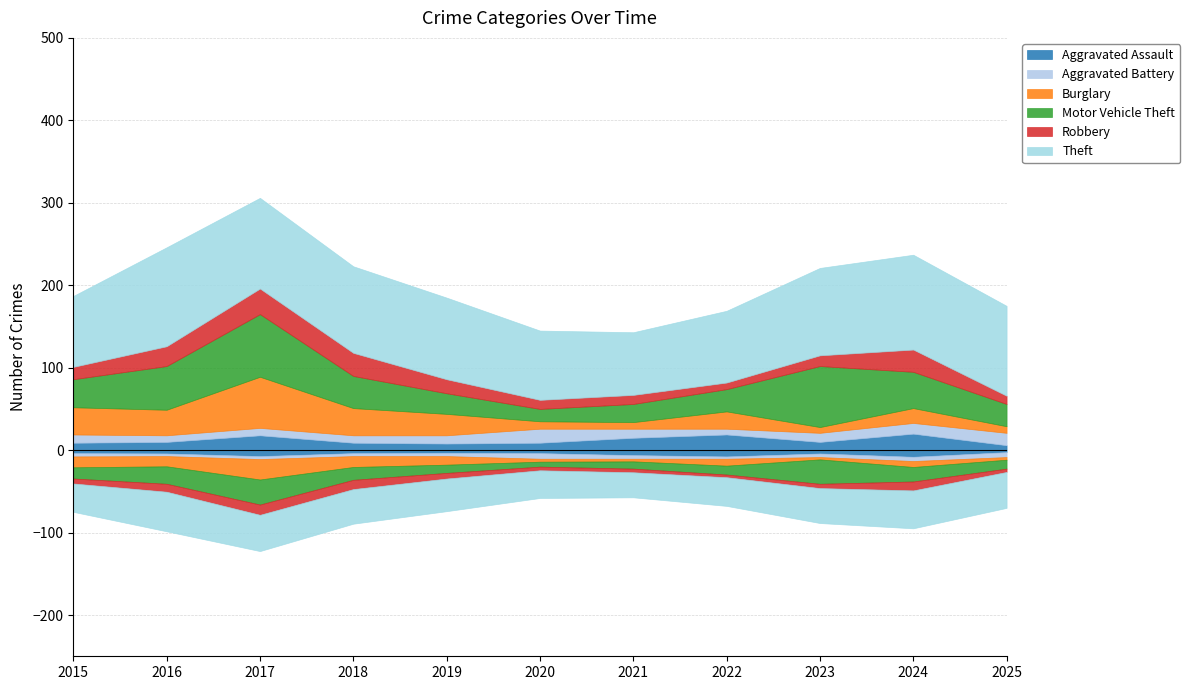

Reading right to left, transcribe all the data shown in this chart.

Aggravated Assault: 2025=6	2024=20	2023=10	2022=19	2021=15	2020=9	2019=8	2018=9	2017=18	2016=10	2015=9
Aggravated Battery: 2025=15	2024=13	2023=11	2022=7	2021=11	2020=17	2019=10	2018=9	2017=9	2016=8	2015=10
Burglary: 2025=8	2024=18	2023=7	2022=21	2021=8	2020=9	2019=26	2018=33	2017=62	2016=31	2015=33
Motor Vehicle Theft: 2025=27	2024=44	2023=74	2022=27	2021=22	2020=15	2019=25	2018=39	2017=76	2016=53	2015=34
Robbery: 2025=10	2024=27	2023=13	2022=8	2021=11	2020=11	2019=17	2018=28	2017=31	2016=24	2015=15
Theft: 2025=109	2024=115	2023=106	2022=87	2021=76	2020=84	2019=99	2018=105	2017=110	2016=120	2015=86